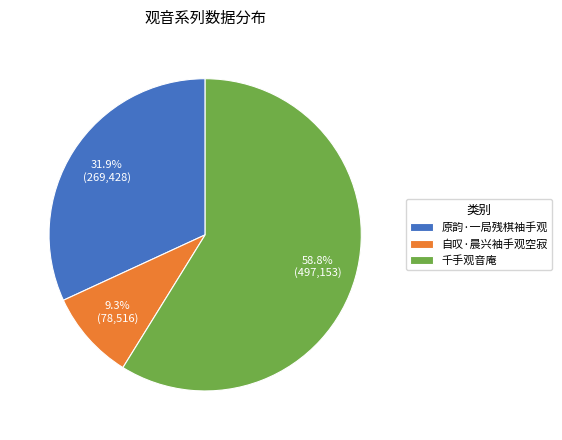

Does 千手观音庵 represent more than half of the total?

Yes